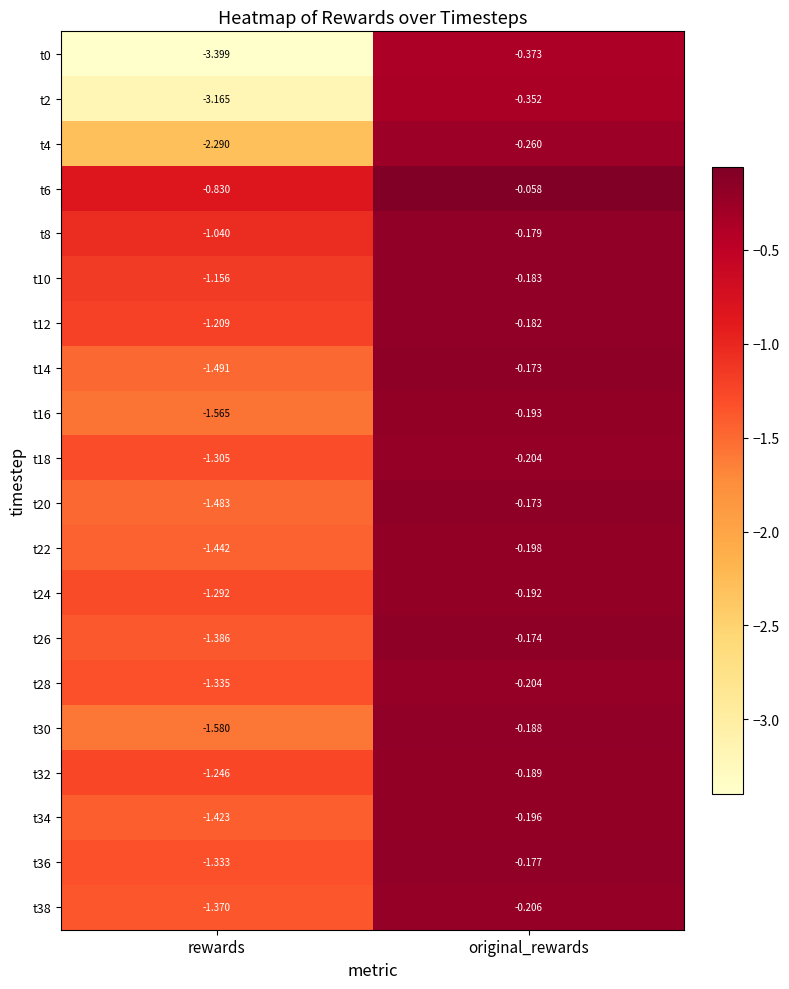

Which label corresponds to the largest value in the chart?

original_rewards